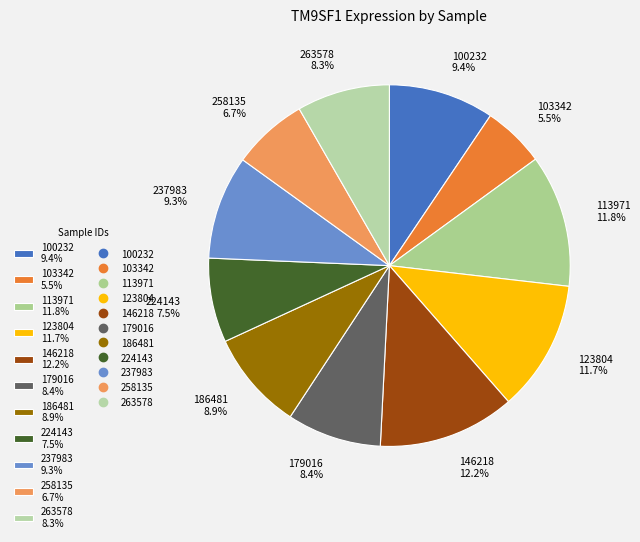

Approximately how many times larger is the value at 237983 9.3% compared to 224143 7.5%?

1.2